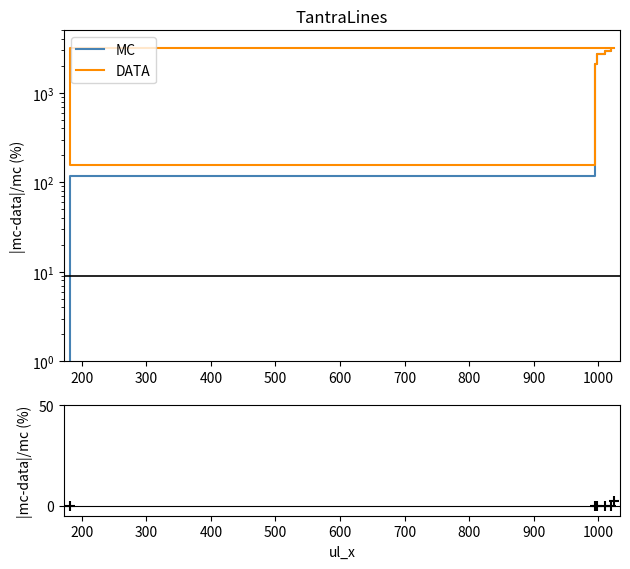

Which series has the largest total across all categories?

DATA